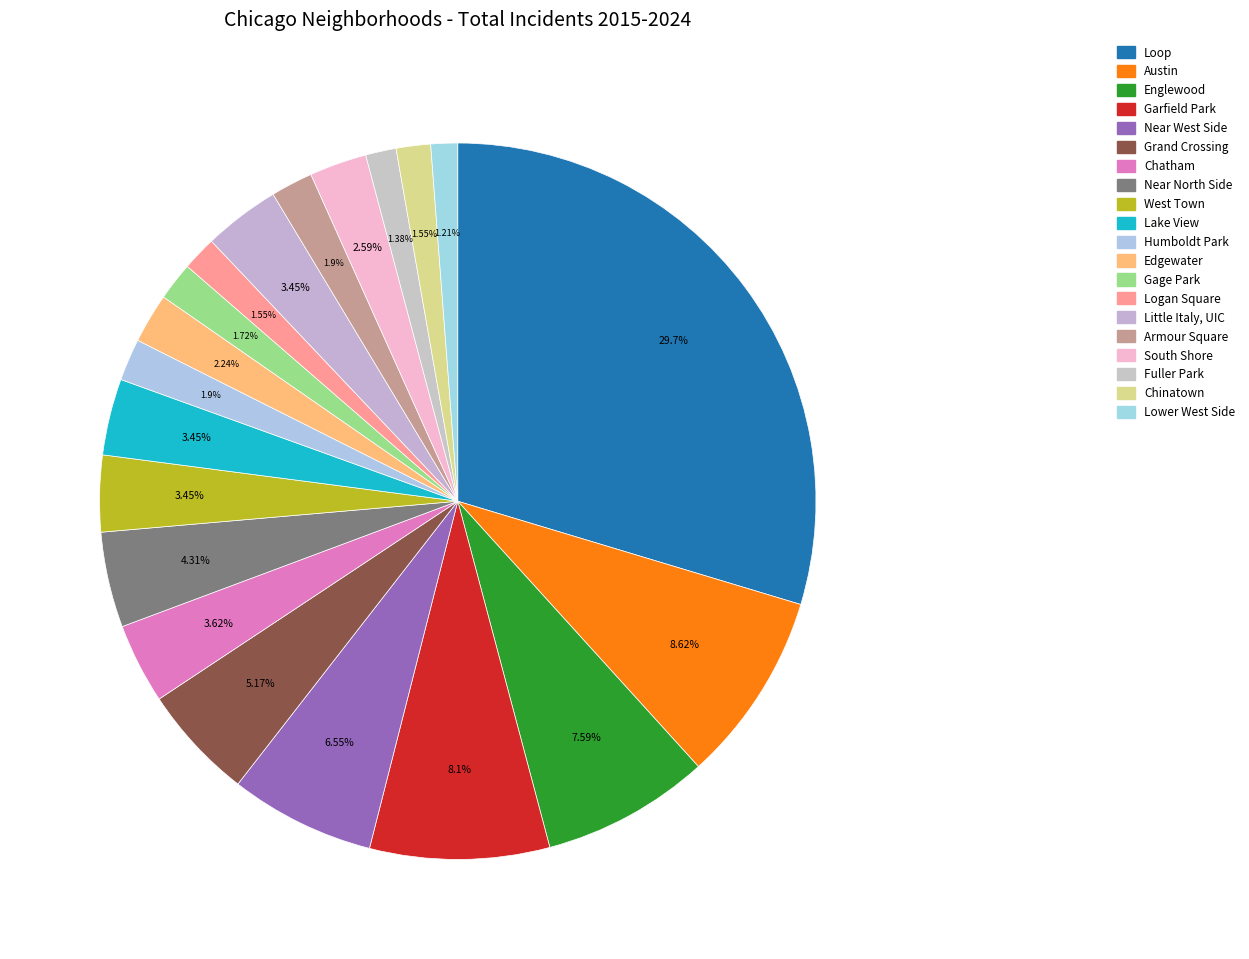

Between Fuller Park and South Shore, which is larger?

South Shore